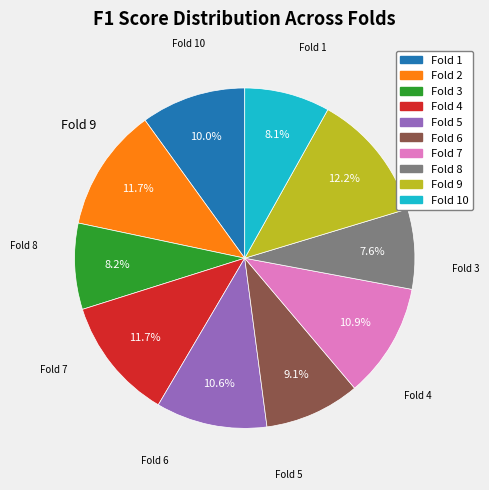

Does any single category account for the majority?

No